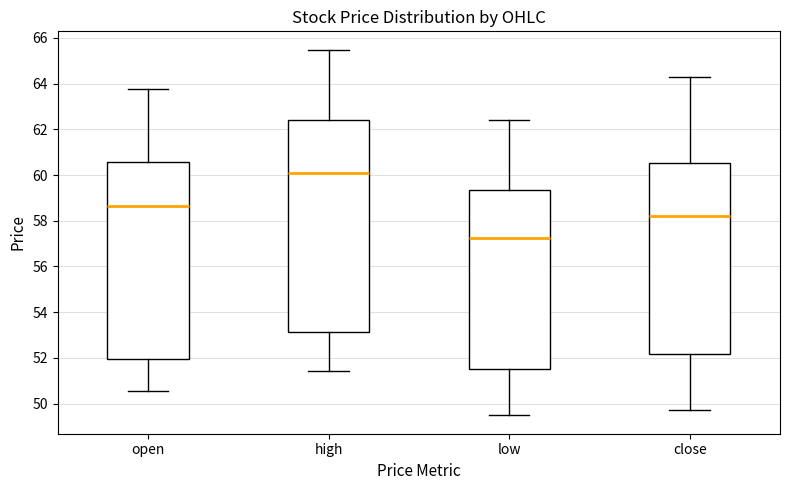

Comparing the boxes themselves (not the whiskers), which one is the tallest?

high